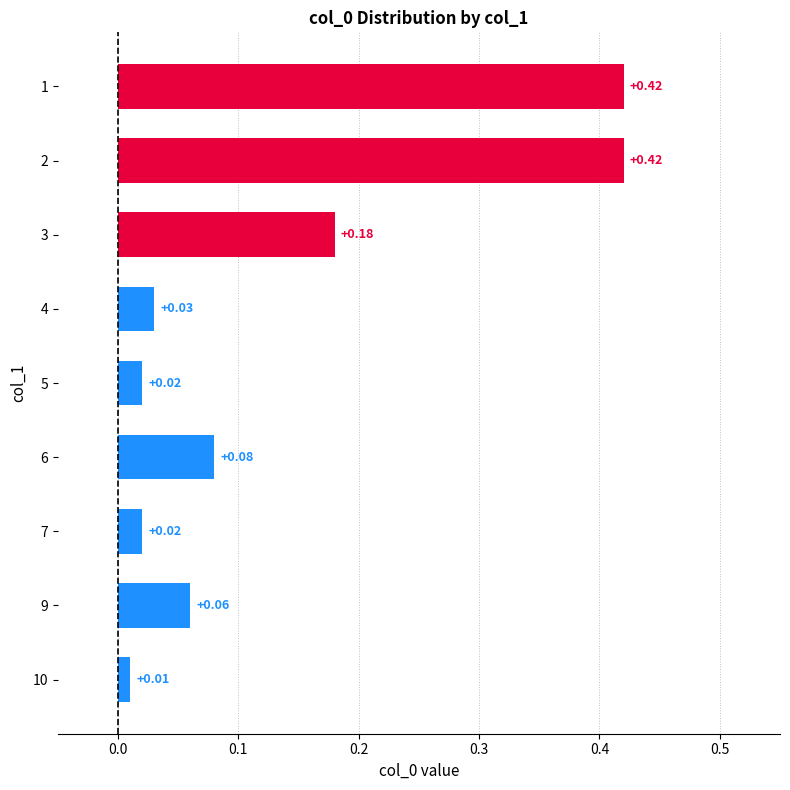

What is the sum of all values?

1.2